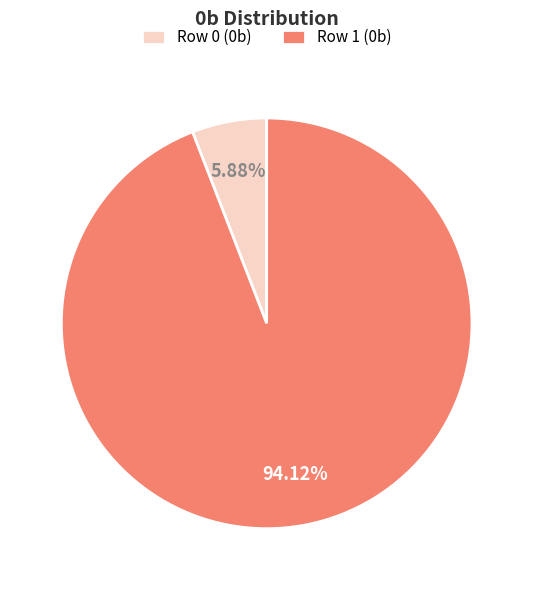

What is the smallest slice in the pie chart?

Row 0